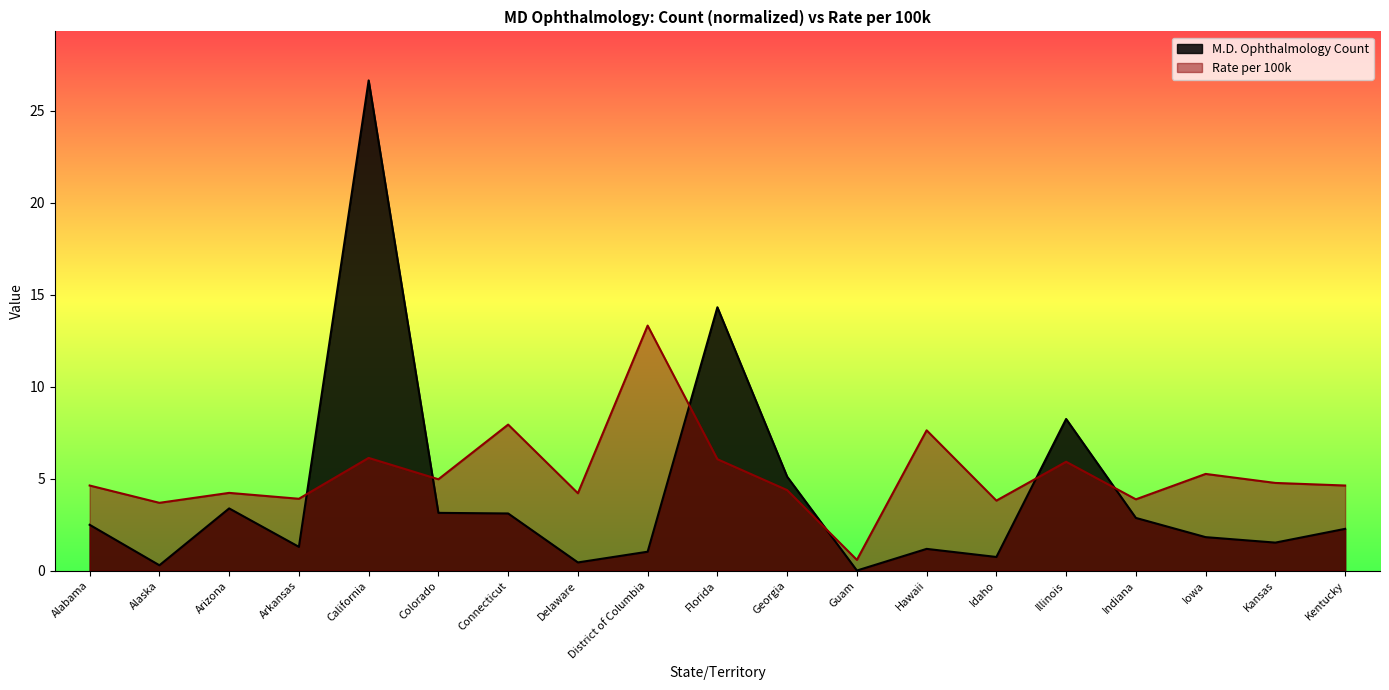

In Rate per 100k, how many points are lower than both neighbors (excluding endpoints)?

7